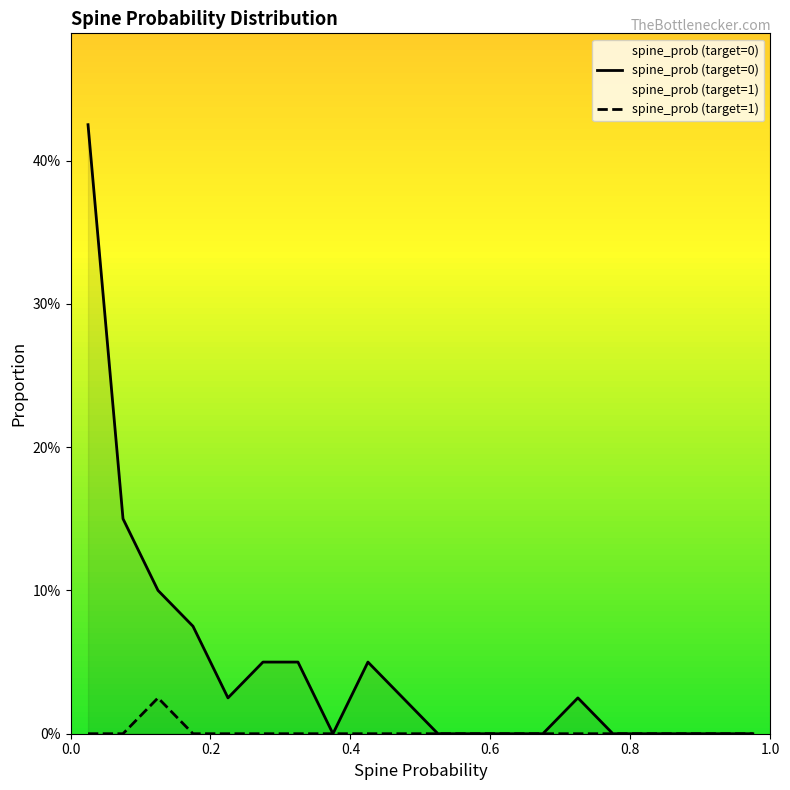

Reading left to right, what are all the values shown in this chart?

spine_prob (target=0): 0.4	0.1	0.1	0.1	0.0	0.1	0.1	0.0	0.1	0.0	0.0	0.0	0.0	0.0	0.0	0.0	0.0	0.0	0.0	0.0
spine_prob (target=1): 0.0	0.0	0.0	0.0	0.0	0.0	0.0	0.0	0.0	0.0	0.0	0.0	0.0	0.0	0.0	0.0	0.0	0.0	0.0	0.0